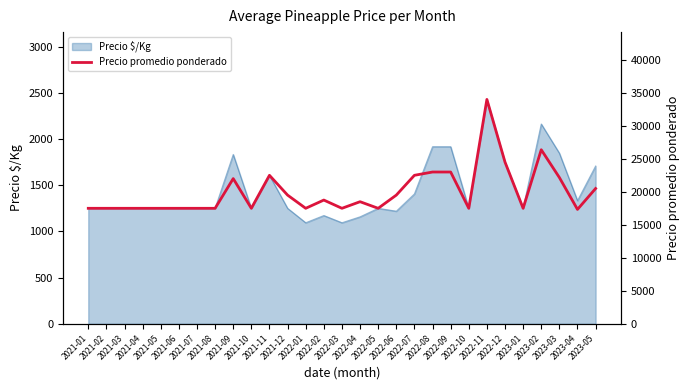

Reading left to right, transcribe all the data shown in this chart.

2021-01=17500	2021-02=17500	2021-03=17500	2021-04=17500	2021-05=17500	2021-06=17500	2021-07=17500	2021-08=17500	2021-09=22000	2021-10=17500	2021-11=22500	2021-12=19500	2022-01=17500	2022-02=18750	2022-03=17500	2022-04=18500	2022-05=17500	2022-06=19500	2022-07=22500	2022-08=23000	2022-09=23000	2022-10=17500	2022-11=34000	2022-12=24500	2023-01=17500	2023-02=26375	2023-03=22167	2023-04=17333	2023-05=20500